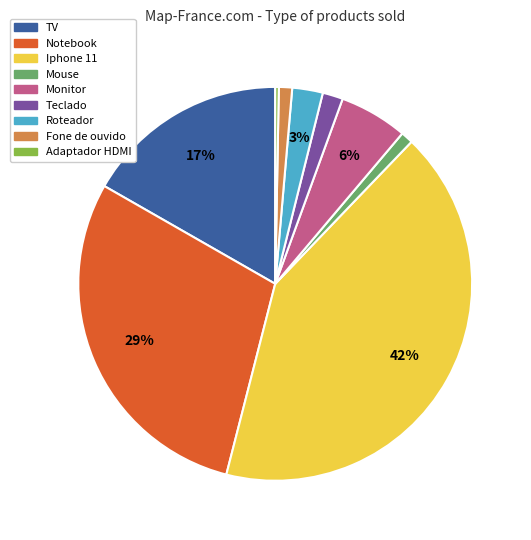

How many segments does this pie chart have?

9